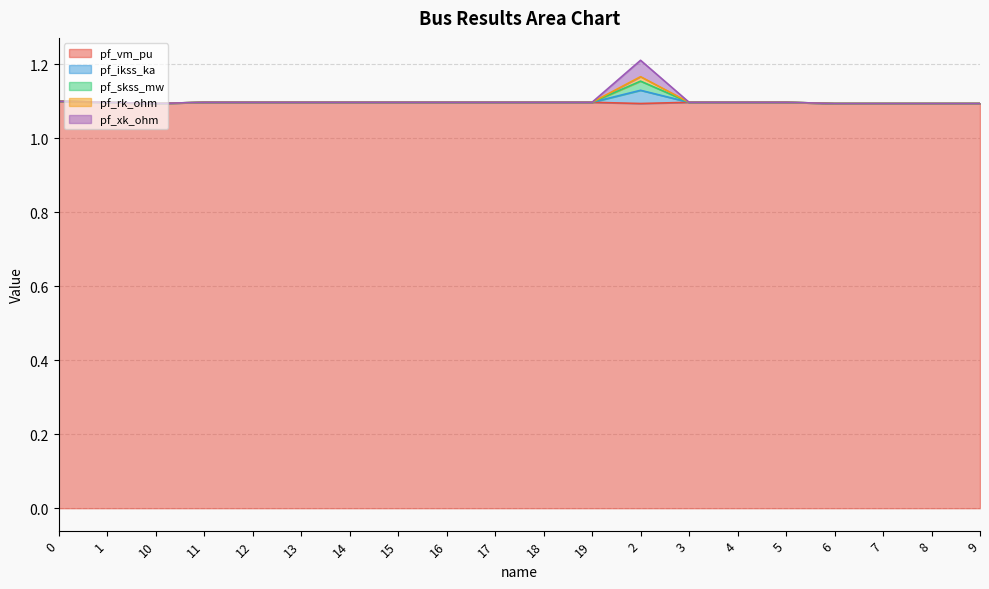

Read the pf_vm_pu value at 10.

1.1